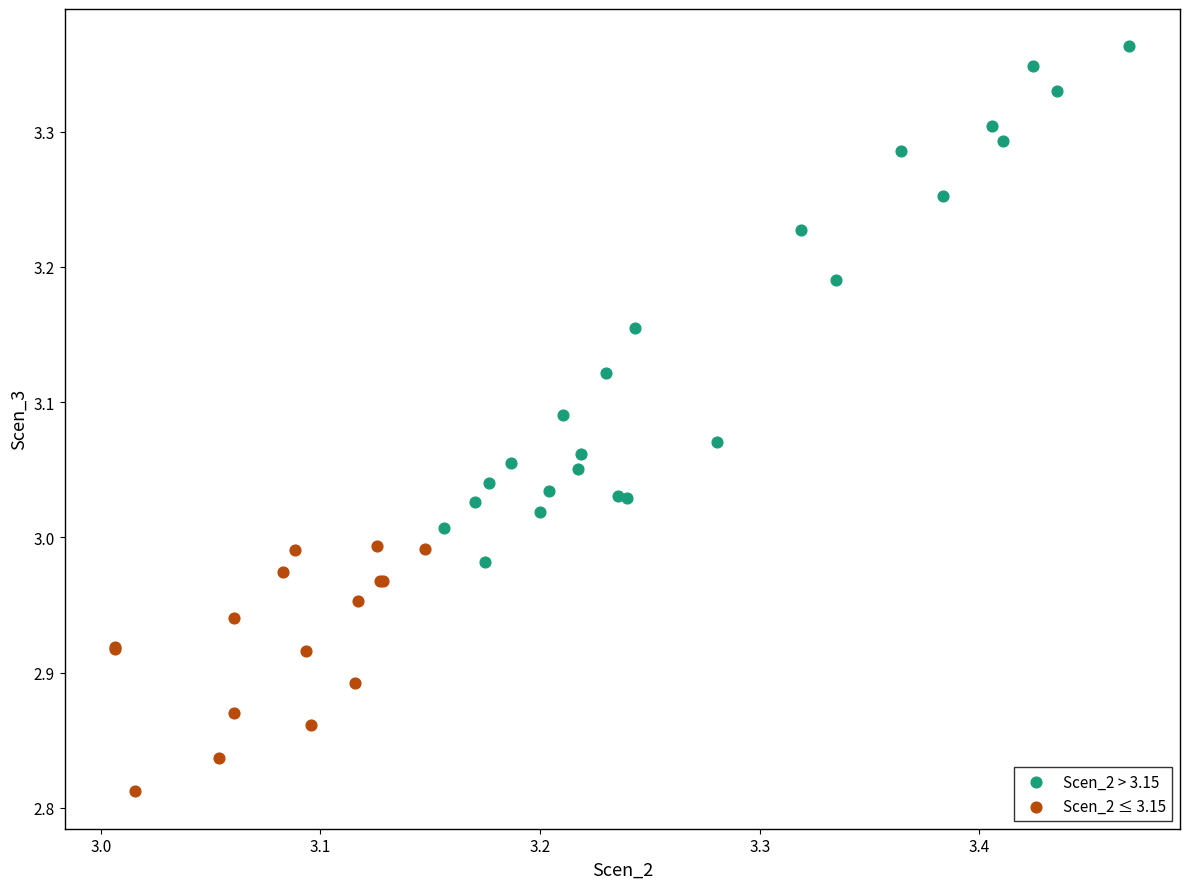

What are all the series names shown in the legend?

Scen_2 > 3.15, Scen_2 ≤ 3.15